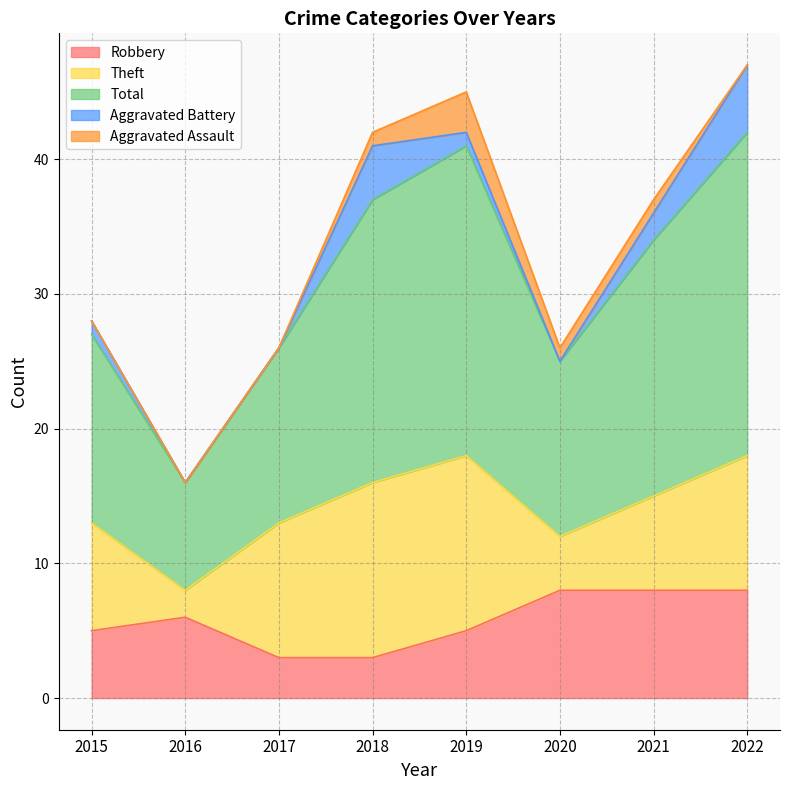

True or false: Aggravated Battery and Theft intersect in this chart.

False